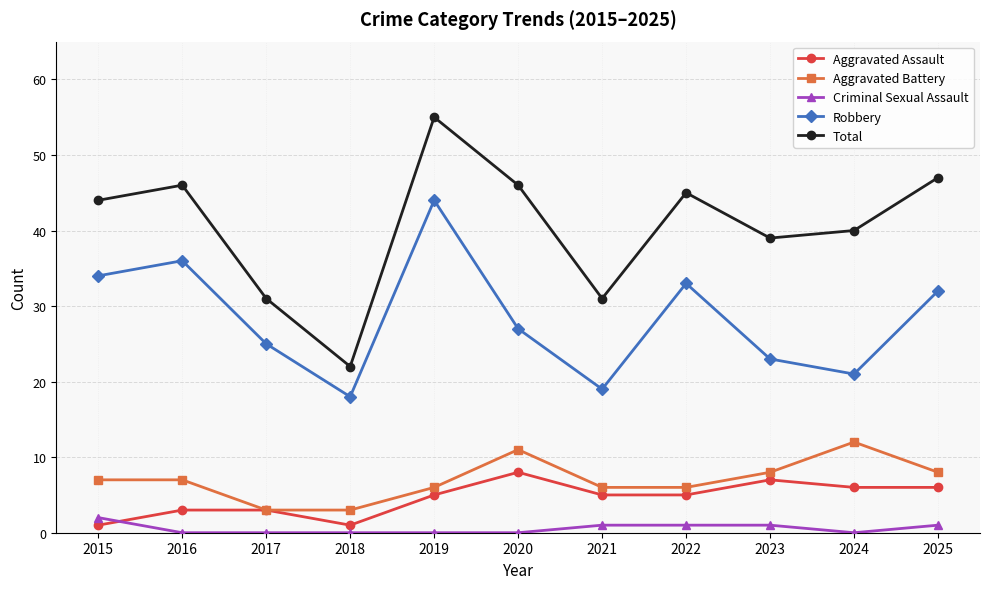

Which series changed the most between 2017 and 2019?

Total